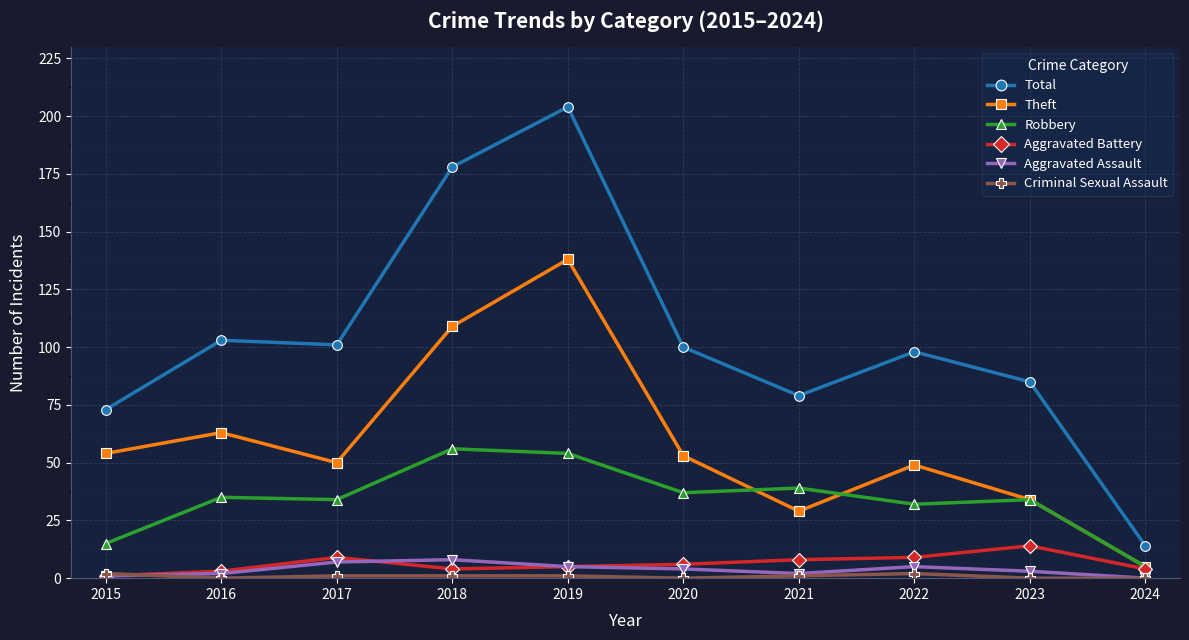

True or false: Theft has a value of 109 at 2016.

False